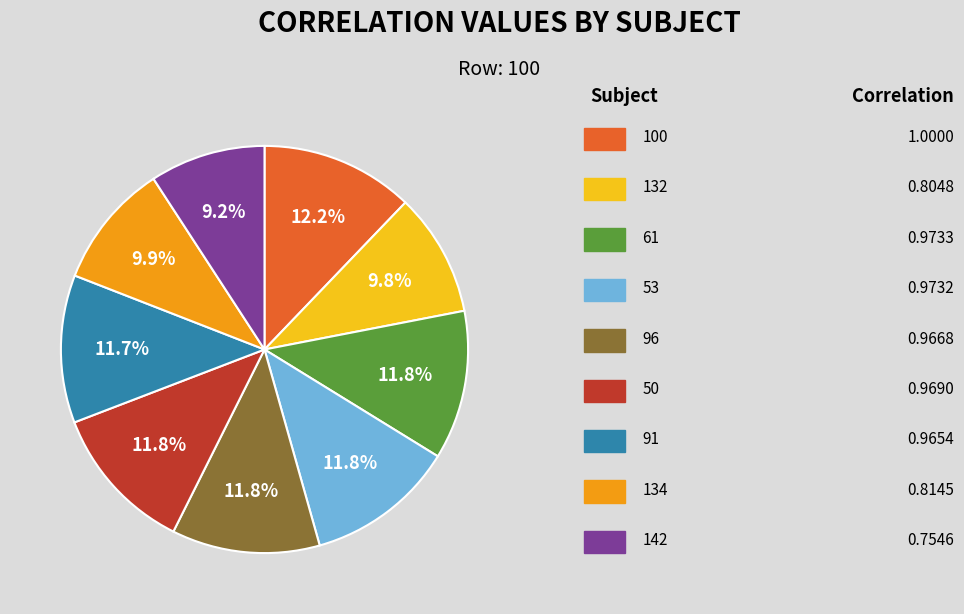

Is there any slice that represents more than half of the pie?

No